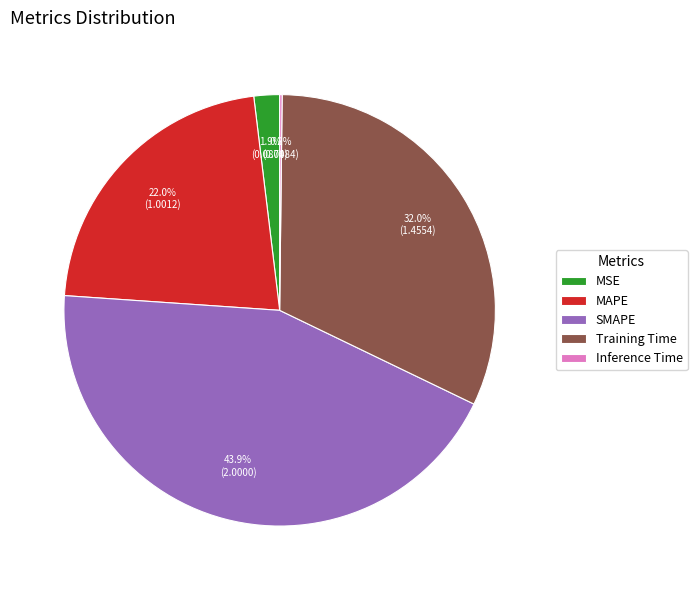

Combined, do SMAPE and MSE account for over 50%?

No